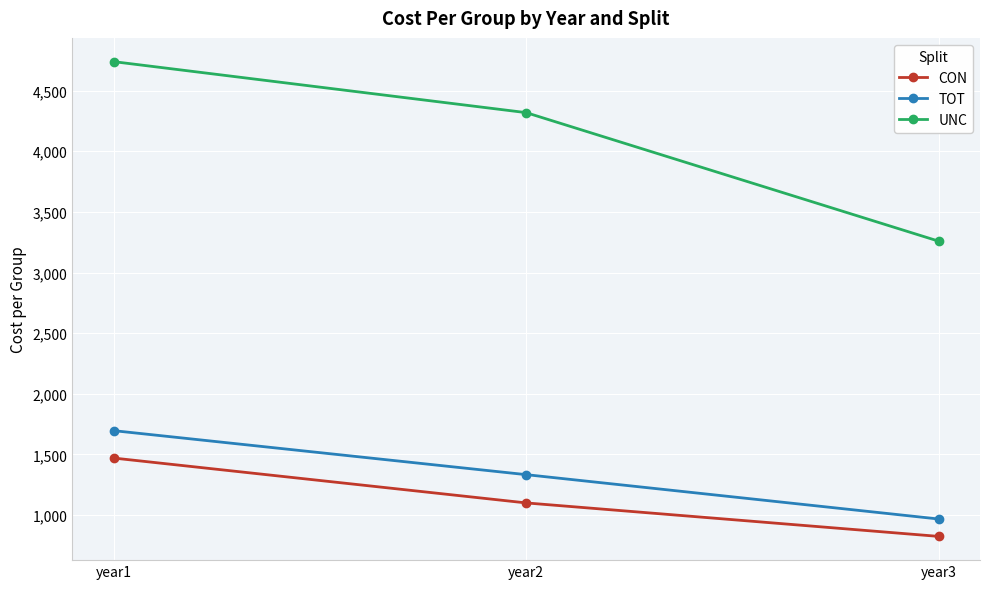

List the series in order of their peak value, lowest first.

CON, TOT, UNC